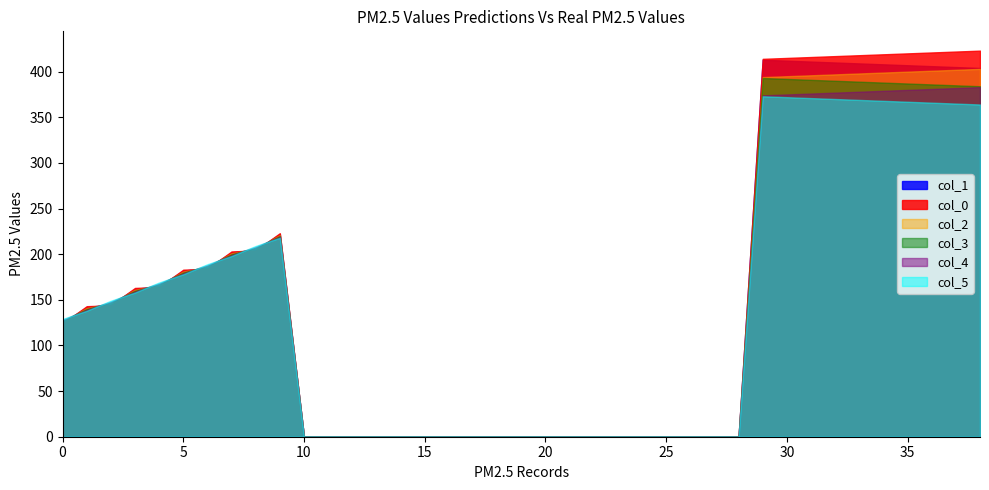

After their last crossing, which series has the higher values: col_3 or col_0?

col_0